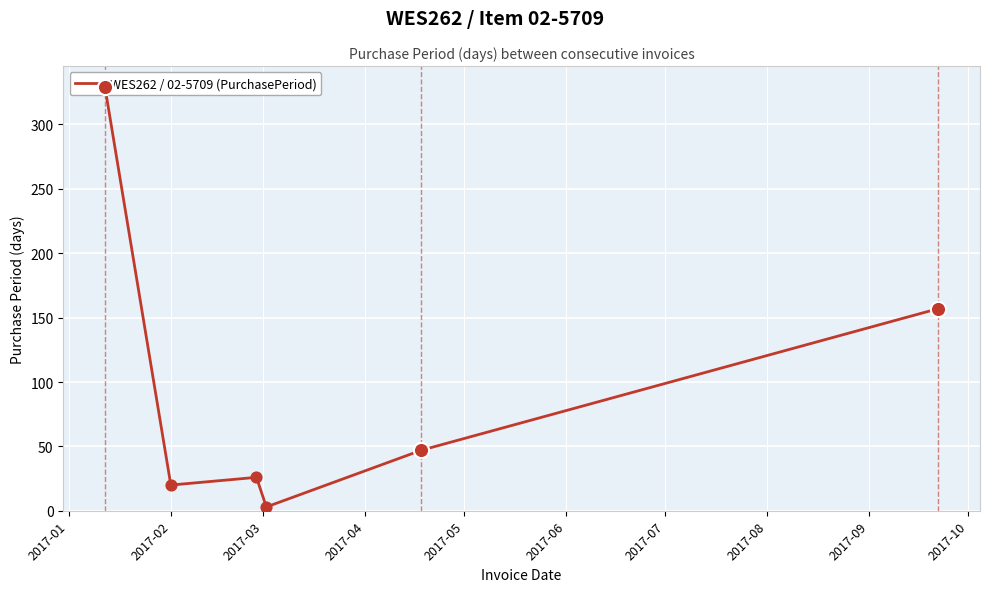

Approximately how many times larger is the value at 2017-01 compared to 2017-02?

16.4